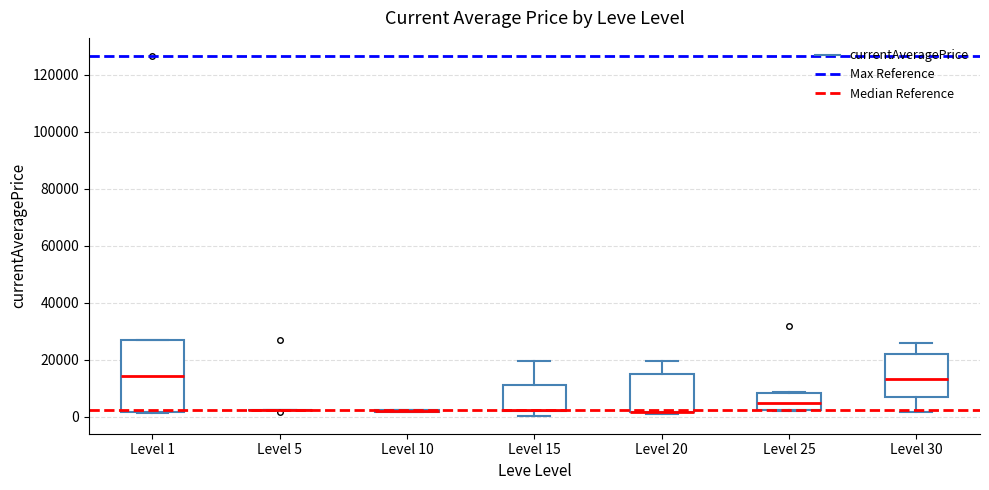

Reading left to right, transcribe this box plot: for each box, give where its median line is, the range the box spans, and where its two whiskers end, as read against the y-axis. The values are not printed on the chart, so give them approximately, as read against the axis.

Level 1: median 14000, box 2000 to 28000, whiskers 2000 to 28000
Level 5: box collapsed to a line at 2000, whiskers 2000 to 2000
Level 10: box collapsed to a line at 2000, whiskers 2000 to 2000
Level 15: median 2000 (drawn on the box's lower edge), box 2000 to 12000, whiskers 0 to 20000
Level 20: median 2000 (drawn on the box's lower edge), box 2000 to 16000, whiskers 2000 (just below the box's lower edge) to 20000
Level 25: median 4000, box 2000 to 8000, whiskers 2000 to 8000
Level 30: median 14000, box 6000 to 22000, whiskers 2000 to 26000